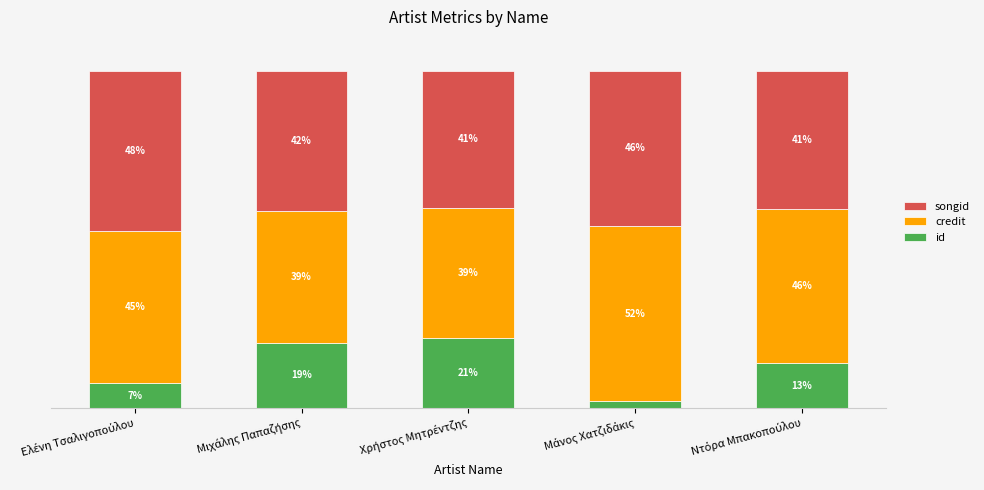

Which series has the widest spread of values?

id